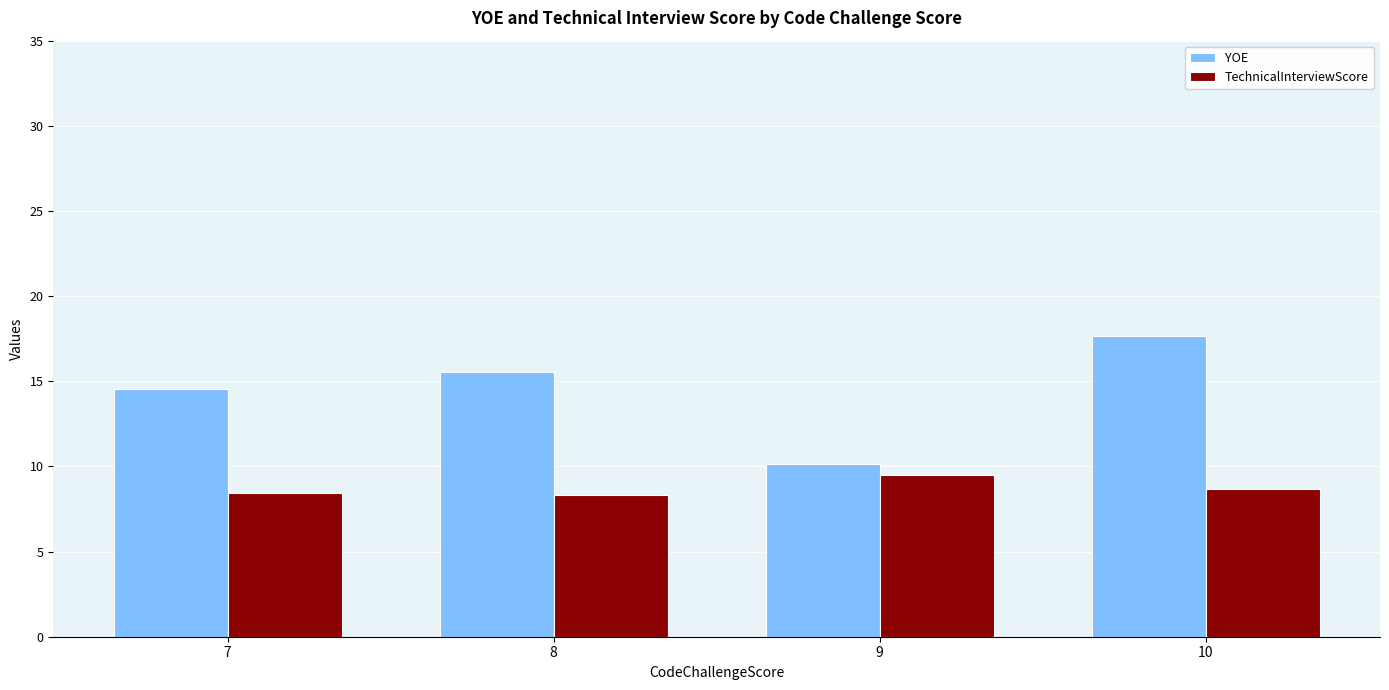

What is the sum of all YOE values?

58.0